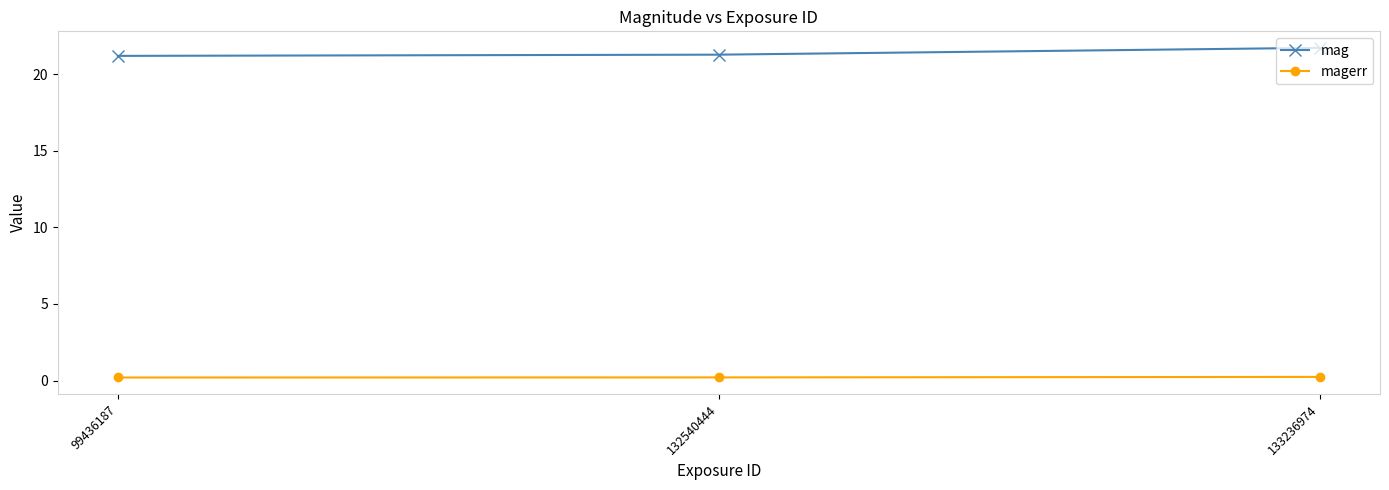

How many distinct data groups are displayed?

2